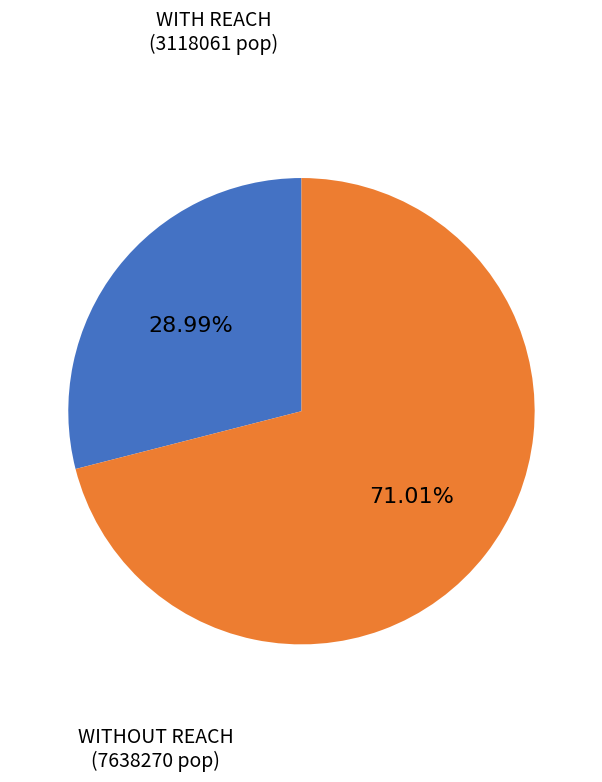

Is there a majority slice in this chart?

Yes